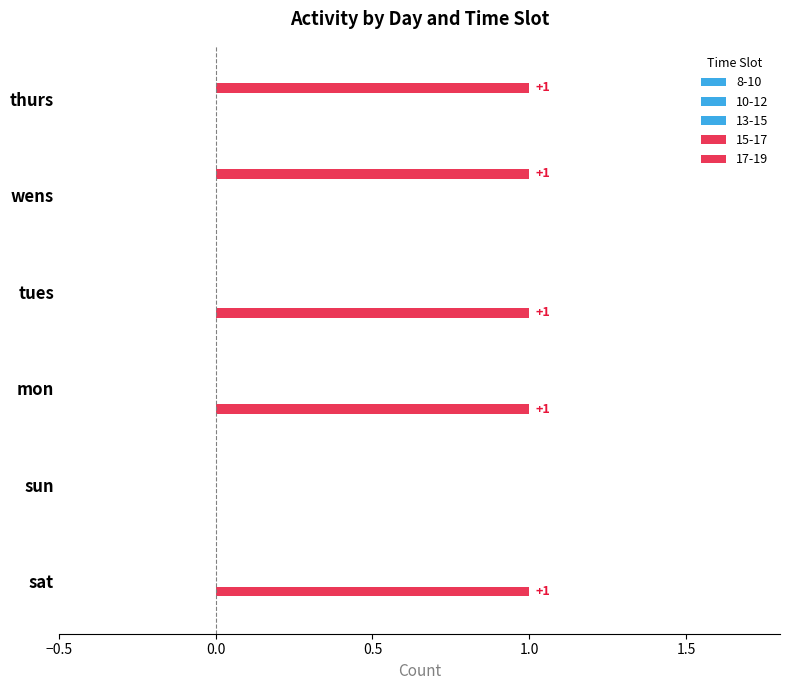

How many 10-12 values are between 0 and 1?

6